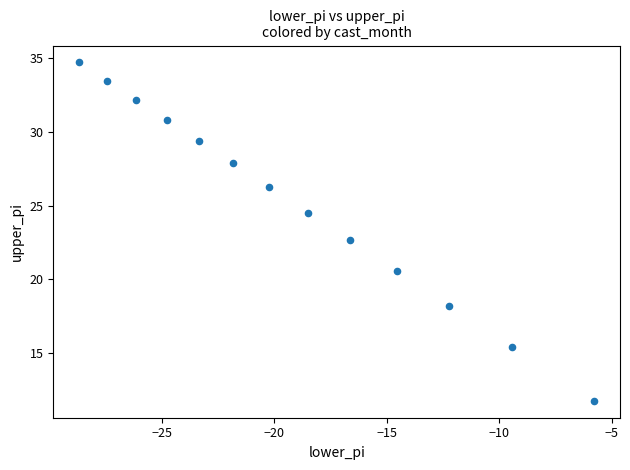

What is the range of X values (max minus min)?

22.9